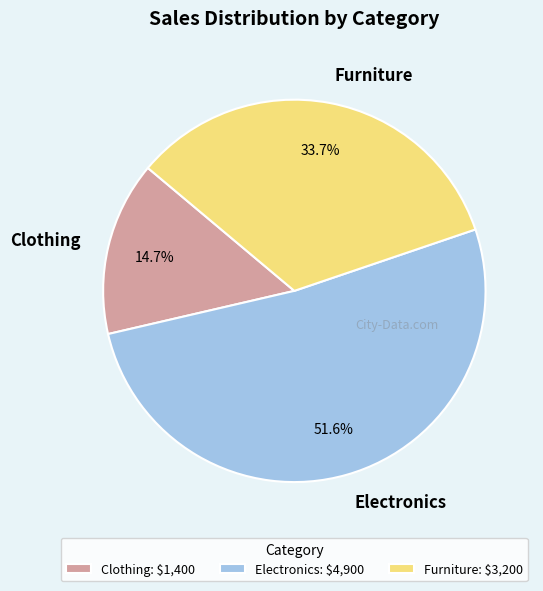

What percentage do Clothing and Furniture together represent?

48.4%